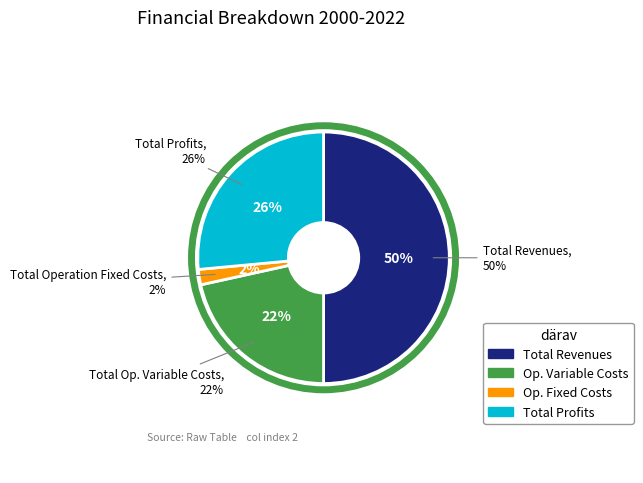

What percentage is NOT represented by Total Operation Fixed Costs?

98.0%